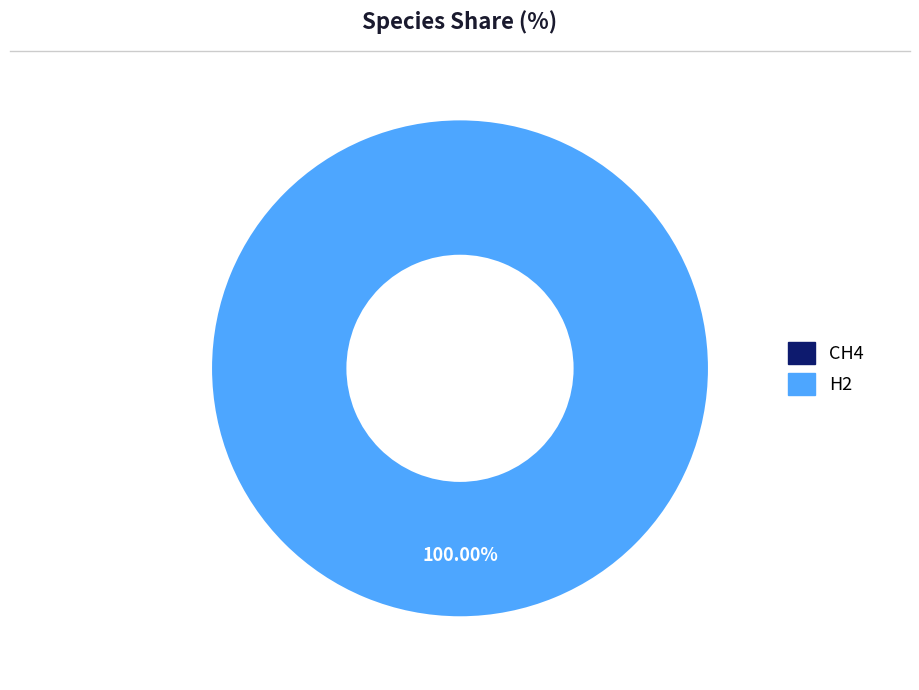

Which slice represents more than half of the pie?

H2